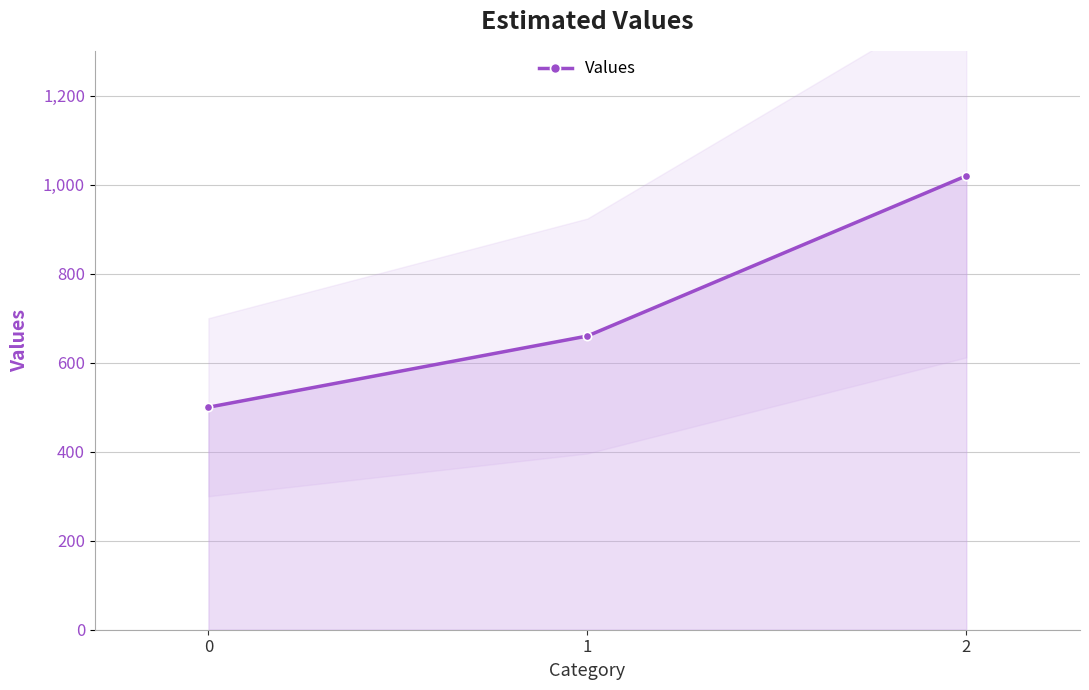

Approximately how many times larger is the value at 2 compared to 1?

1.5